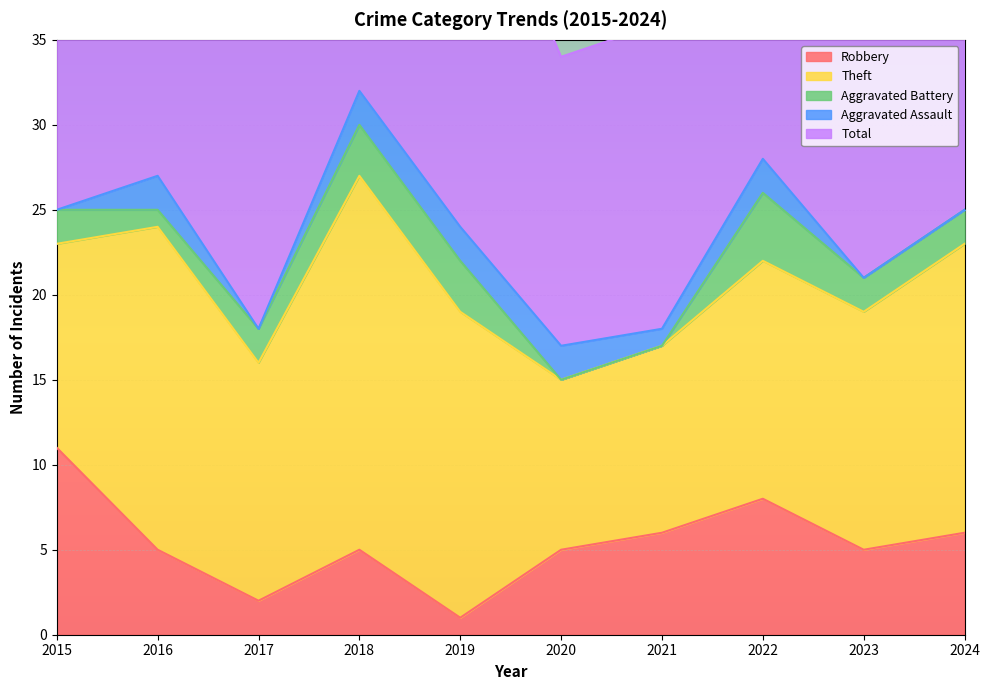

List the series in order of their peak value, highest first.

Total, Theft, Robbery, Aggravated Battery, Aggravated Assault